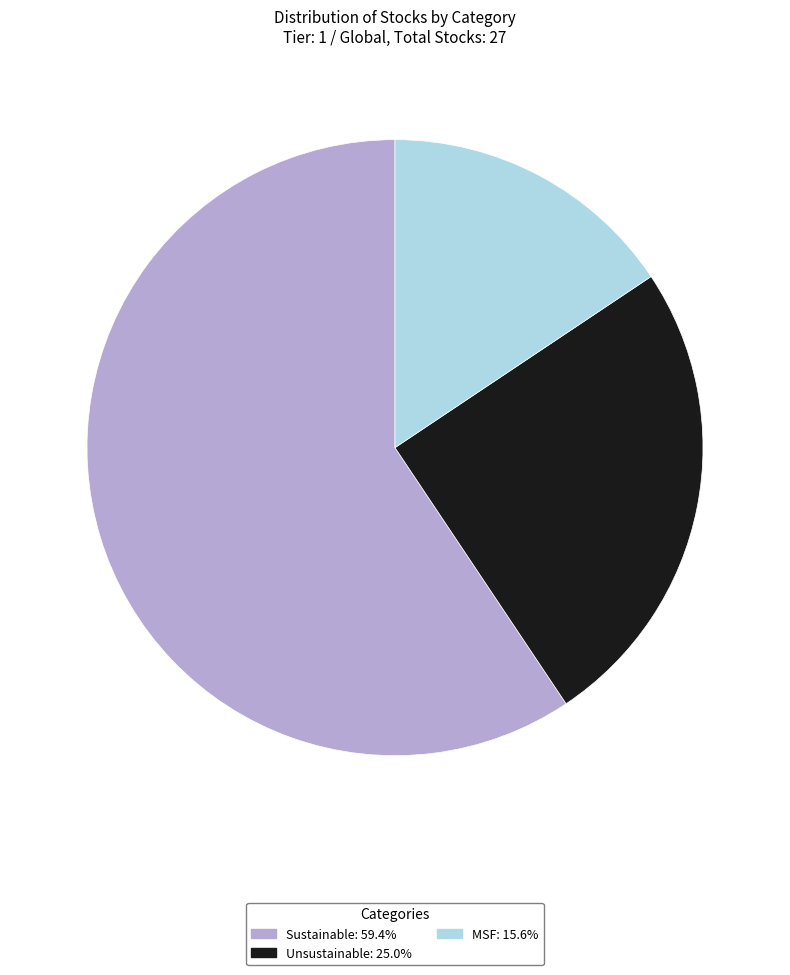

Approximately how many times larger is the value at Sustainable compared to MSF?

3.8